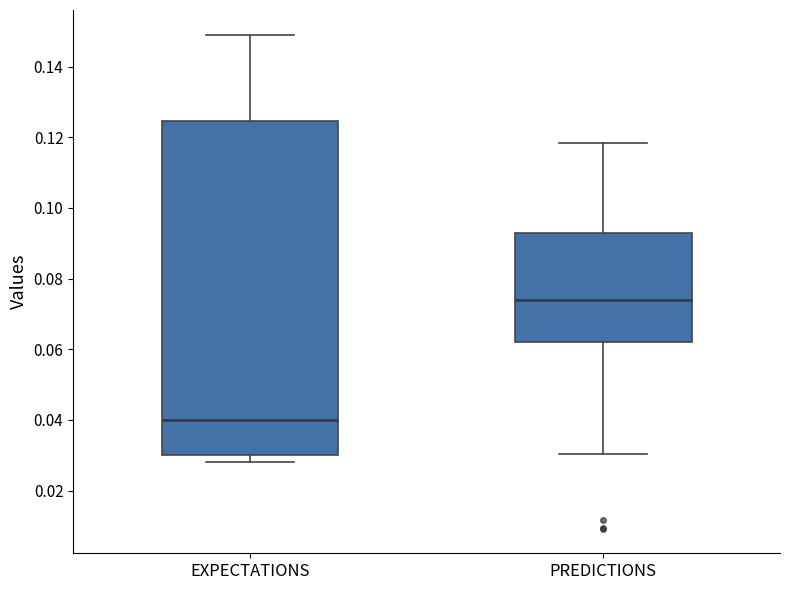

Which box is the tallest, from its lower edge to its upper edge?

EXPECTATIONS